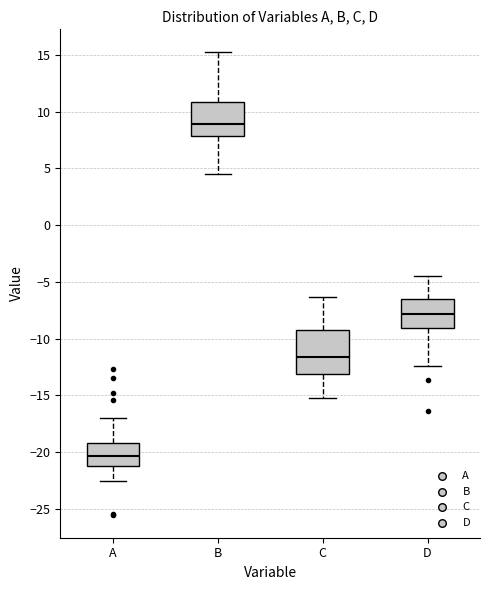

Where does the upper whisker of the box for A end on the y-axis? The values are not printed on the chart, so give them approximately, as read against the axis.

-17.0